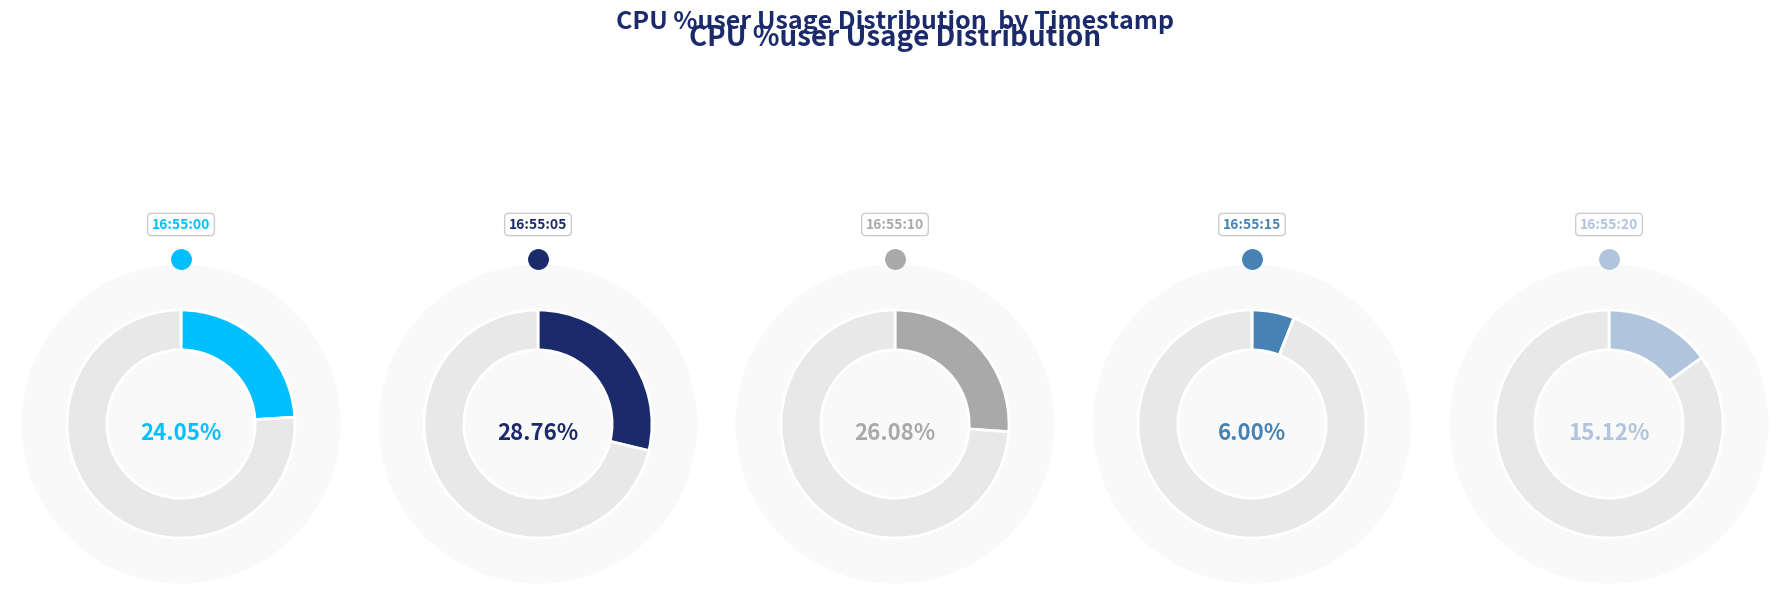

Between 16:55:05 and 16:55:20, which is larger?

16:55:05